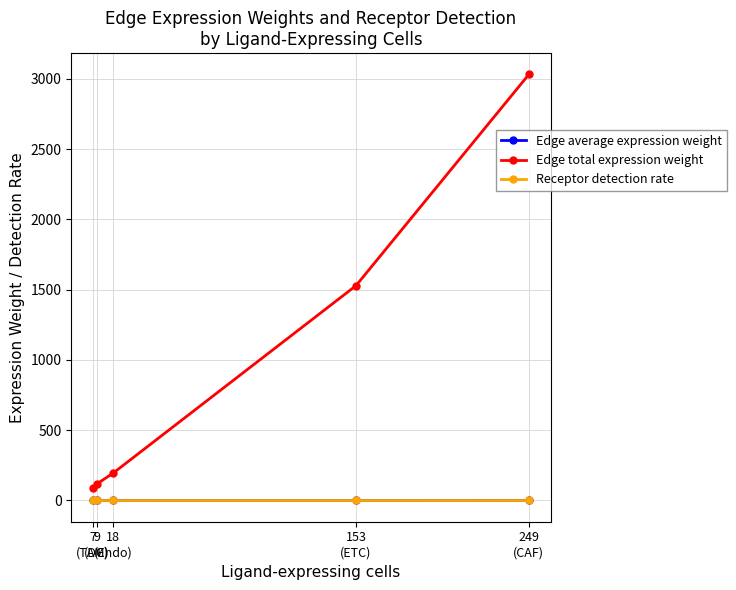

Which series has the largest total across all categories?

Edge total expression weight